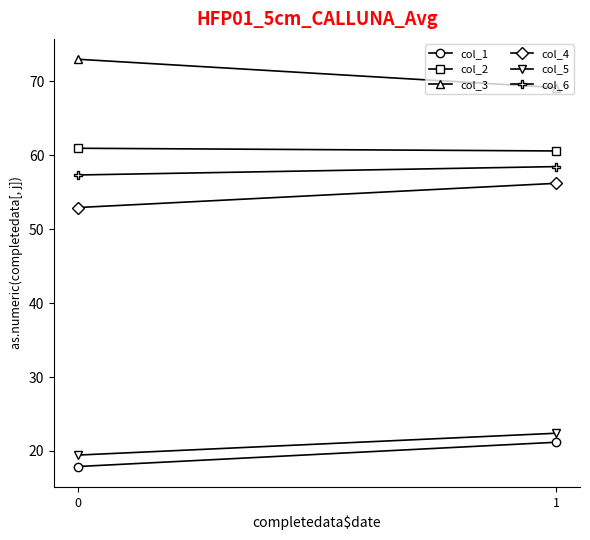

Rank the series by their maximum value, from lowest to highest.

col_1, col_5, col_4, col_6, col_2, col_3